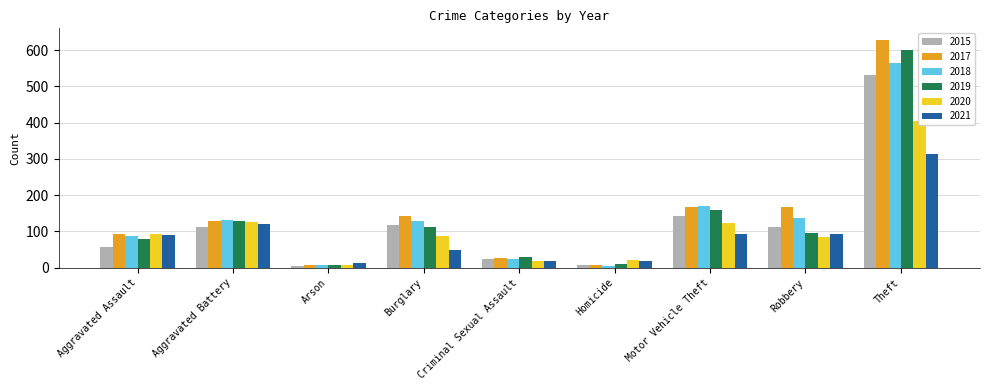

List the series in order of their peak value, highest first.

2017, 2019, 2018, 2015, 2020, 2021